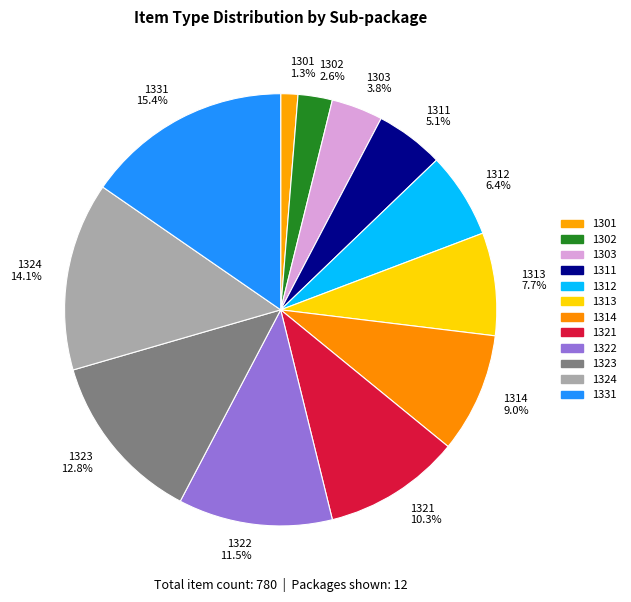

Which has a higher value, 1312 or 1323?

1323